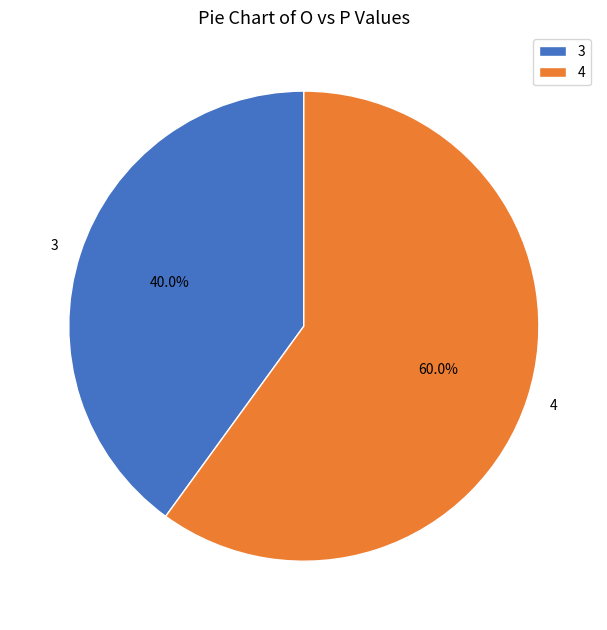

Which has a higher value, 3 or 4?

4